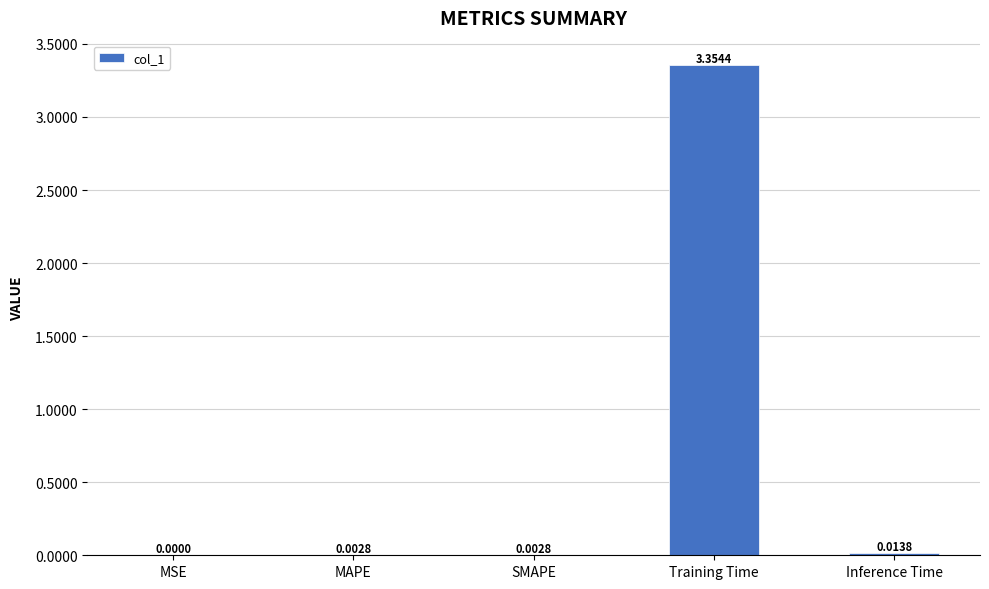

Which category has the highest value across all series?

Training Time